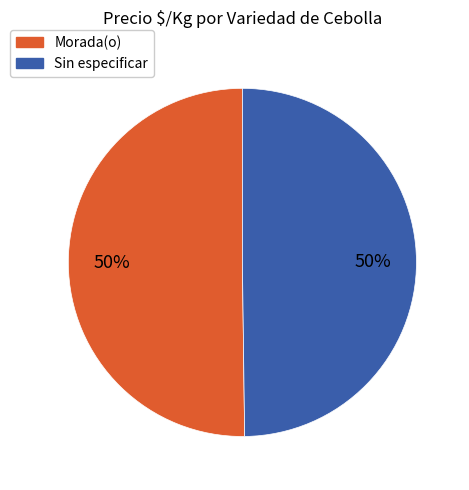

Combined, do Sin especificar and Morada(o) account for over 50%?

Yes